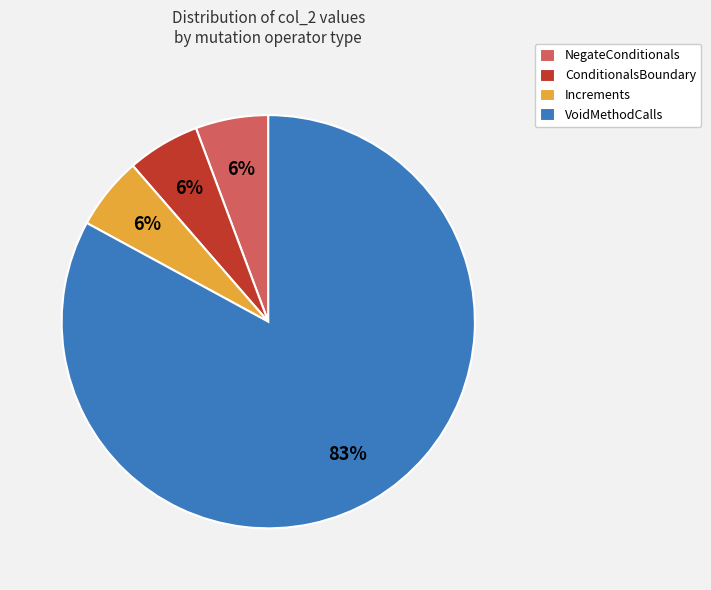

Does Increments account for over 50% of the chart?

No